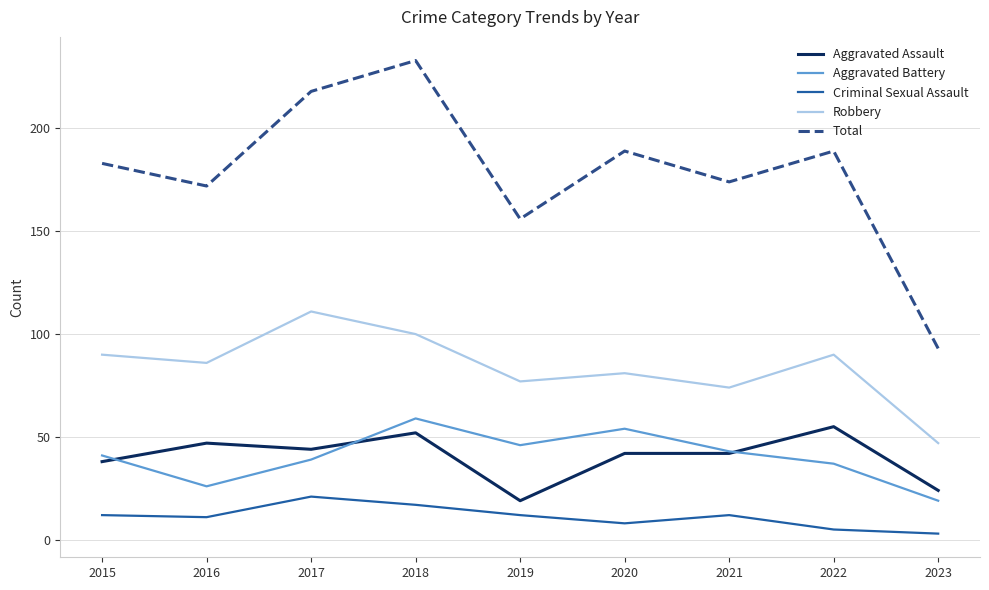

What is the difference between the maximum and minimum values in the Robbery series?

64